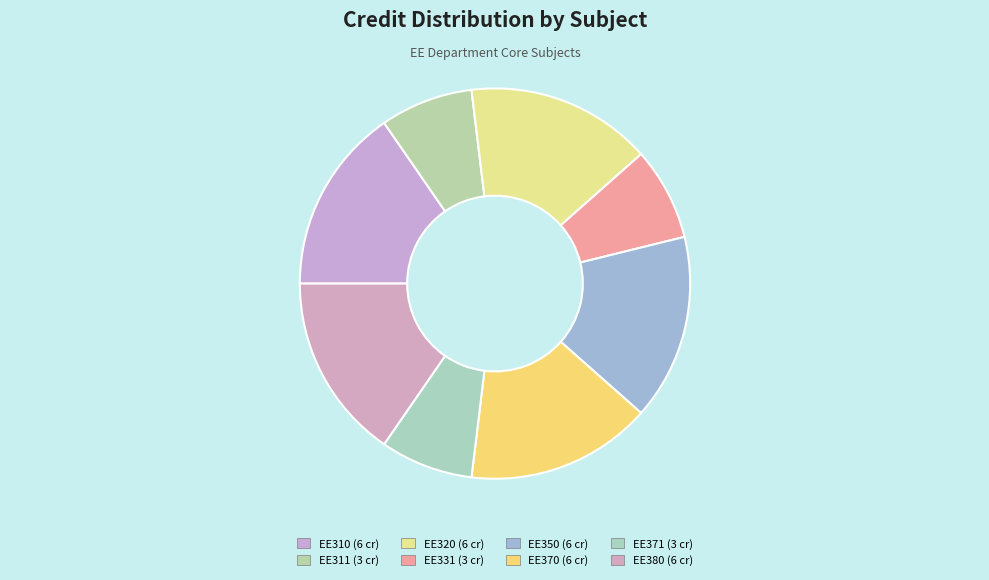

Is it true that EE320 is 15% of the pie?

True